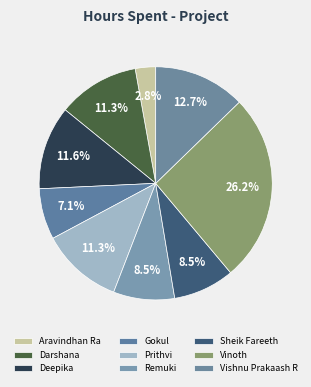

To the nearest percent, what percentage of the pie is Vinoth?

26%